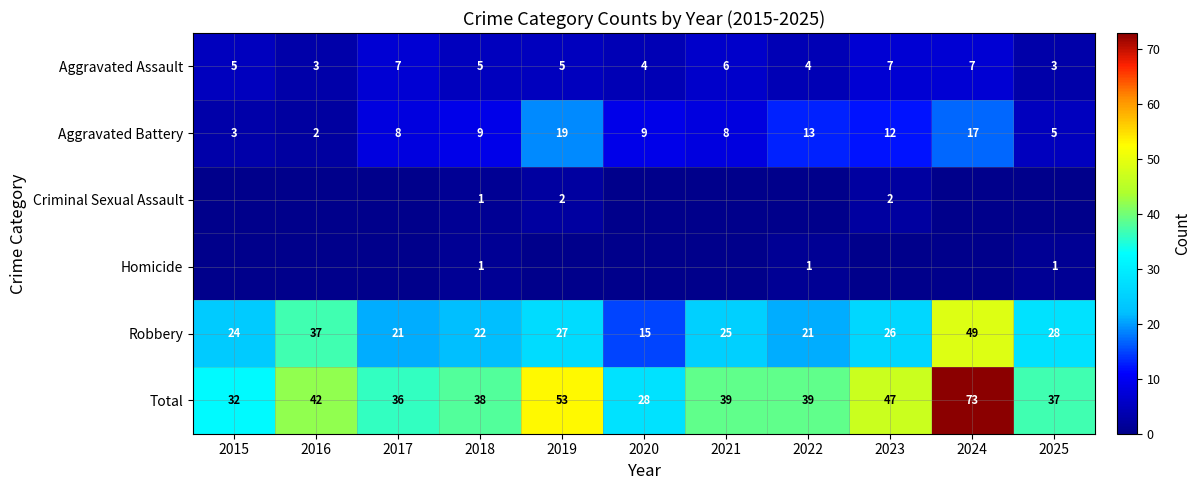

What is the sum of the Aggravated Assault values at 2023 and 2018?

12